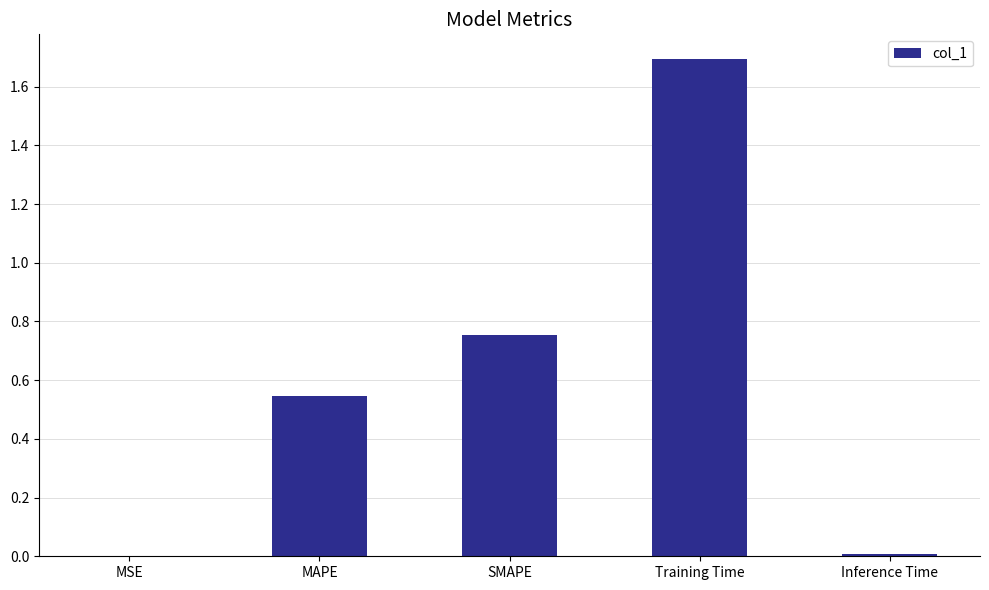

Is it true that the value at MSE is 0.0?

True